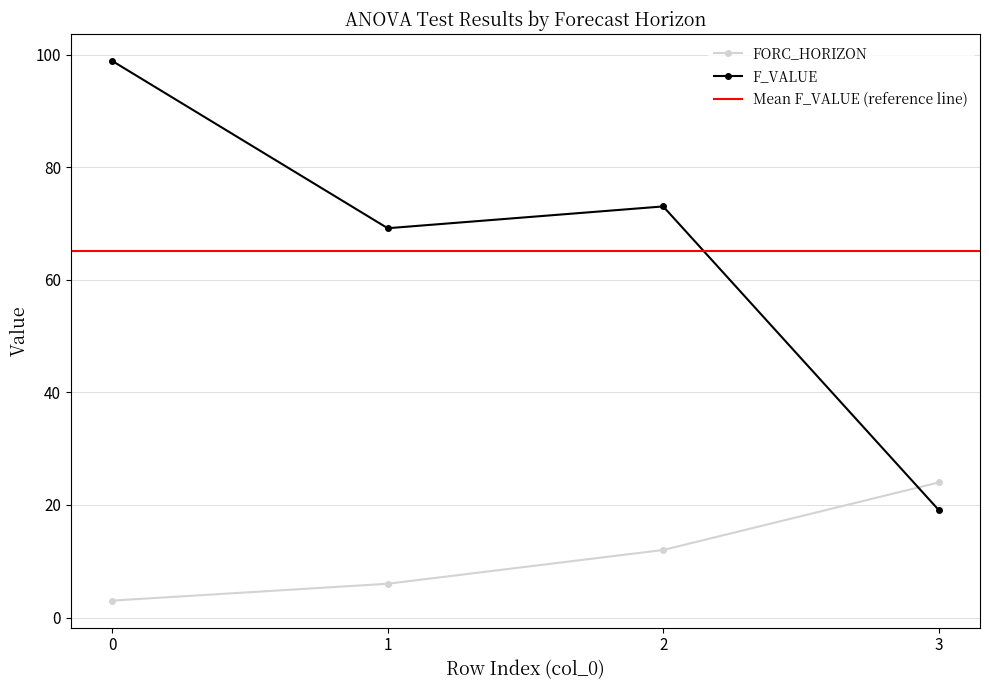

What is the maximum value for FORC_HORIZON?

24.0